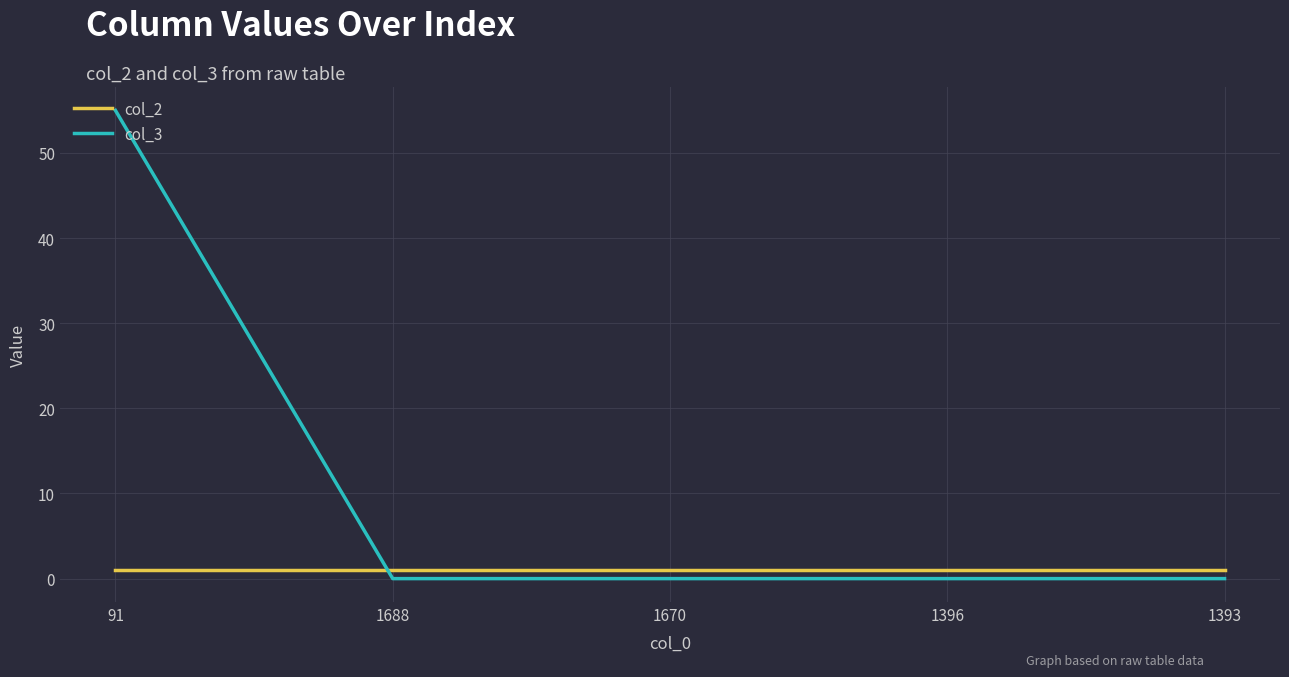

Which series has the widest spread of values?

col_3